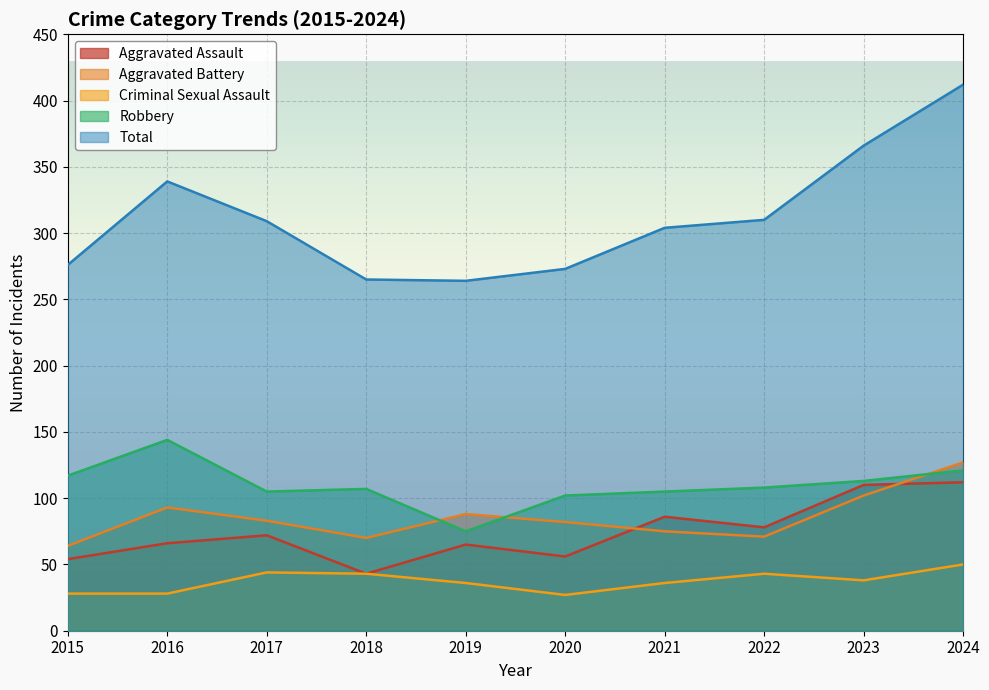

The value of Criminal Sexual Assault at 2019 is 36. True or false?

True